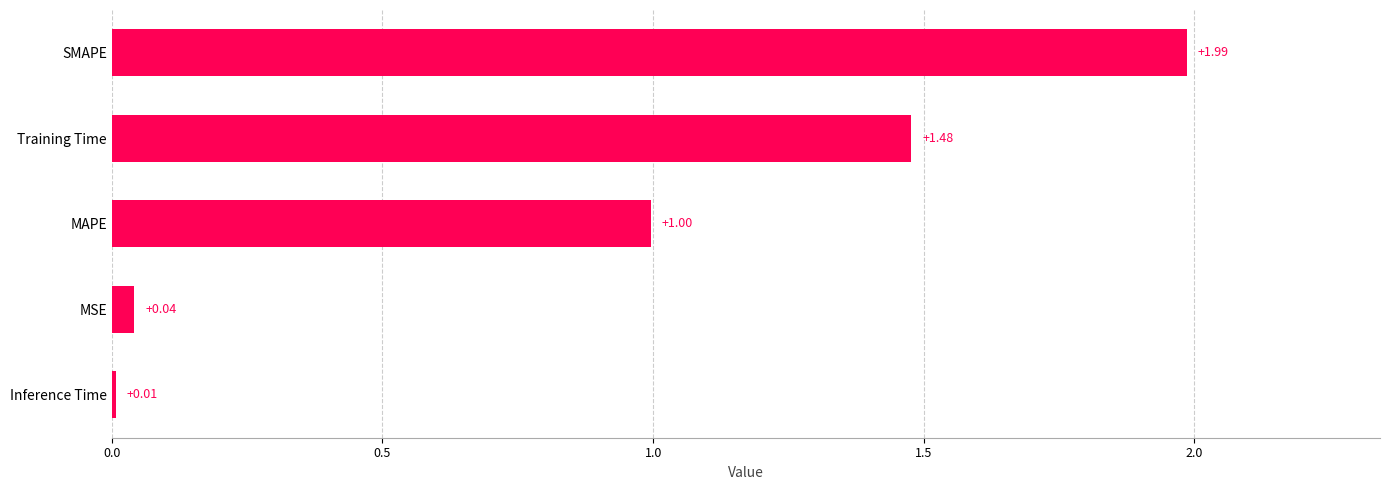

Rank the categories by value from lowest to highest.

Inference Time, MSE, MAPE, Training Time, SMAPE